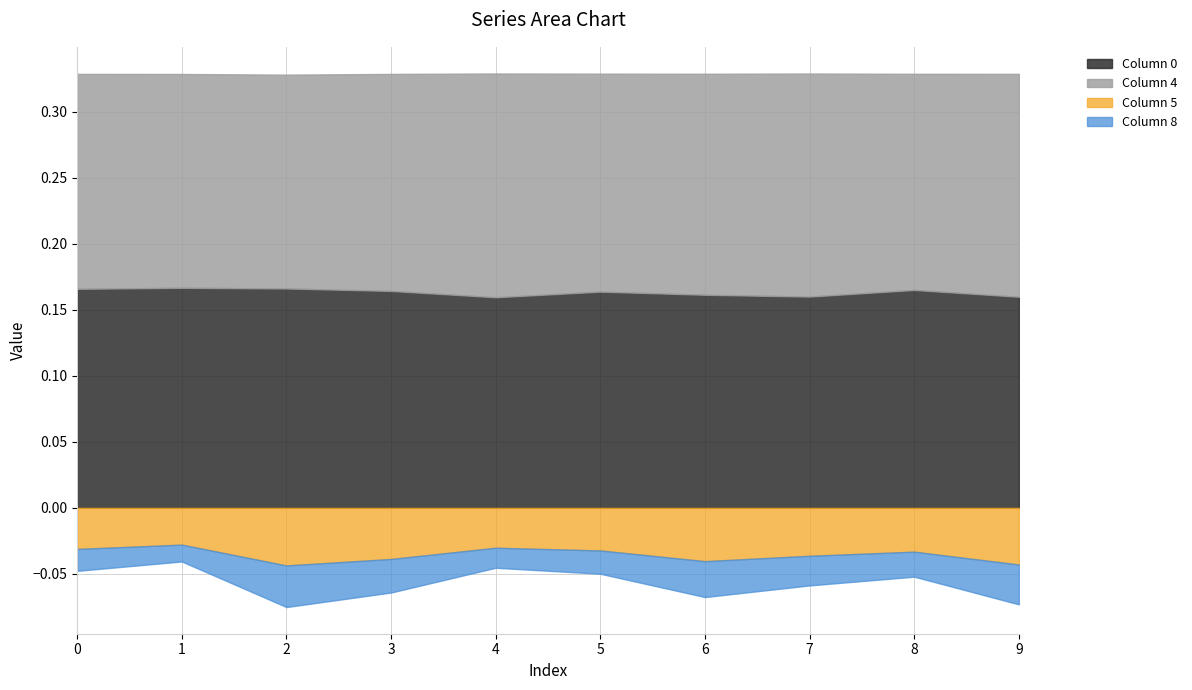

In 0, how many points are higher than both neighbors (excluding endpoints)?

3